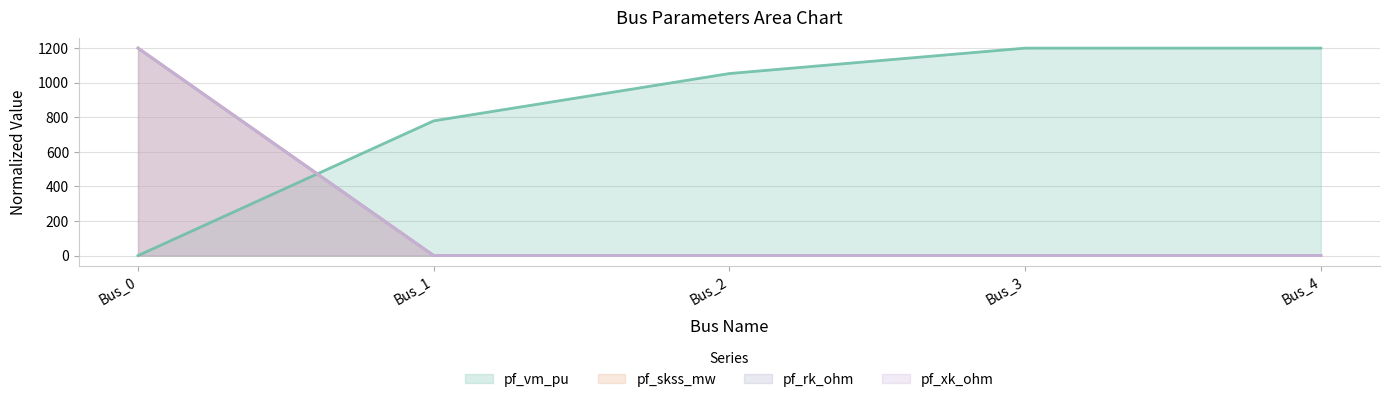

The pf_skss_mw series shows 0.0 at Bus_1. True or false?

True